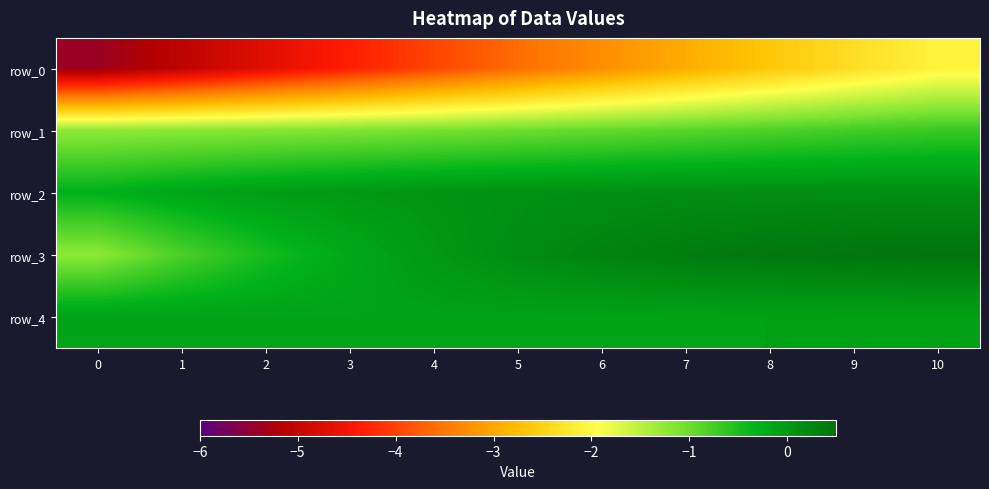

What is the average value of the row_3 series?

-0.1